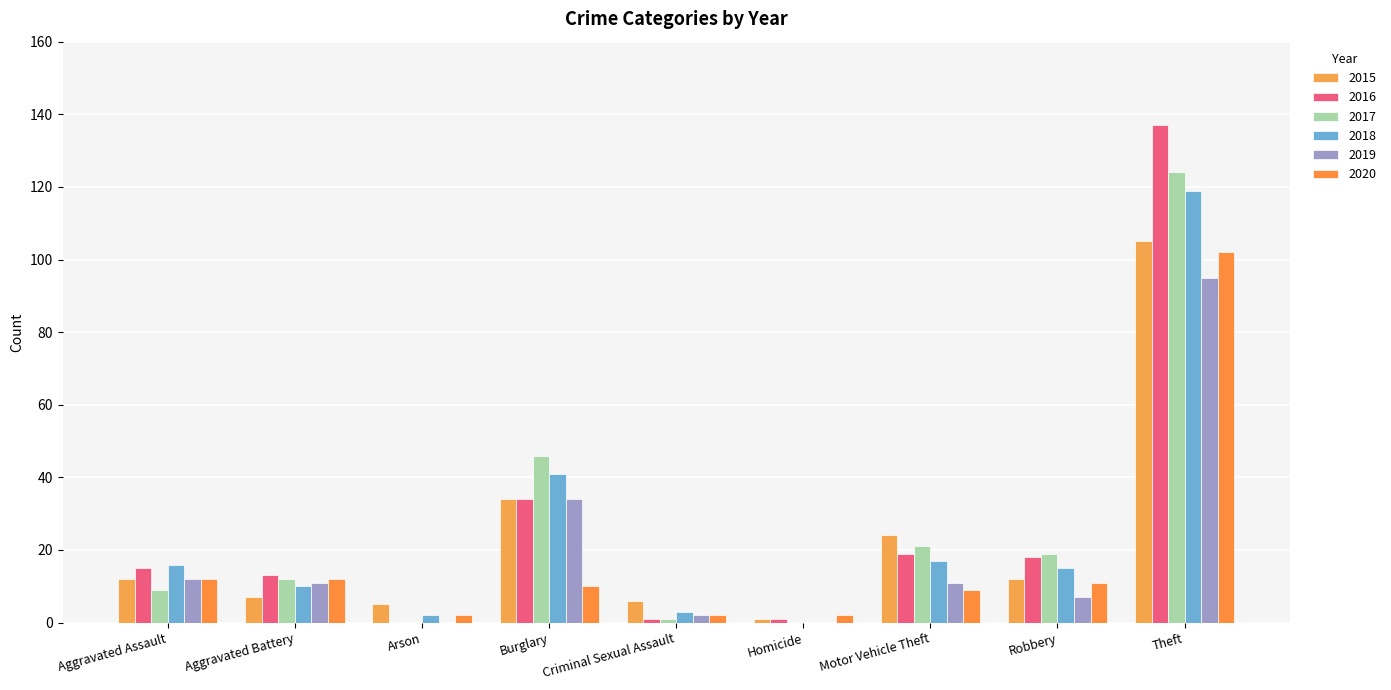

Are the bars horizontal?

No